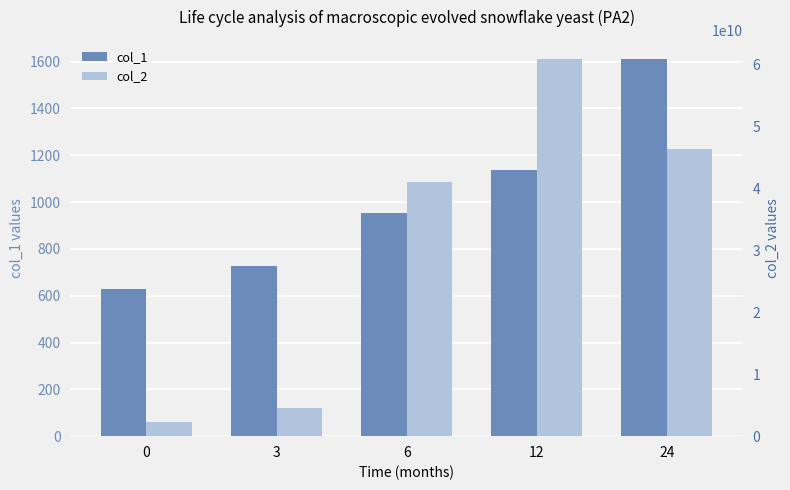

What are all the series names shown in the legend?

col_1, col_2